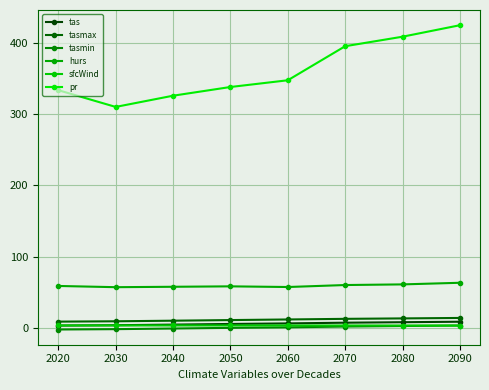

The sfcWind series shows 3.9 at 2050. True or false?

True